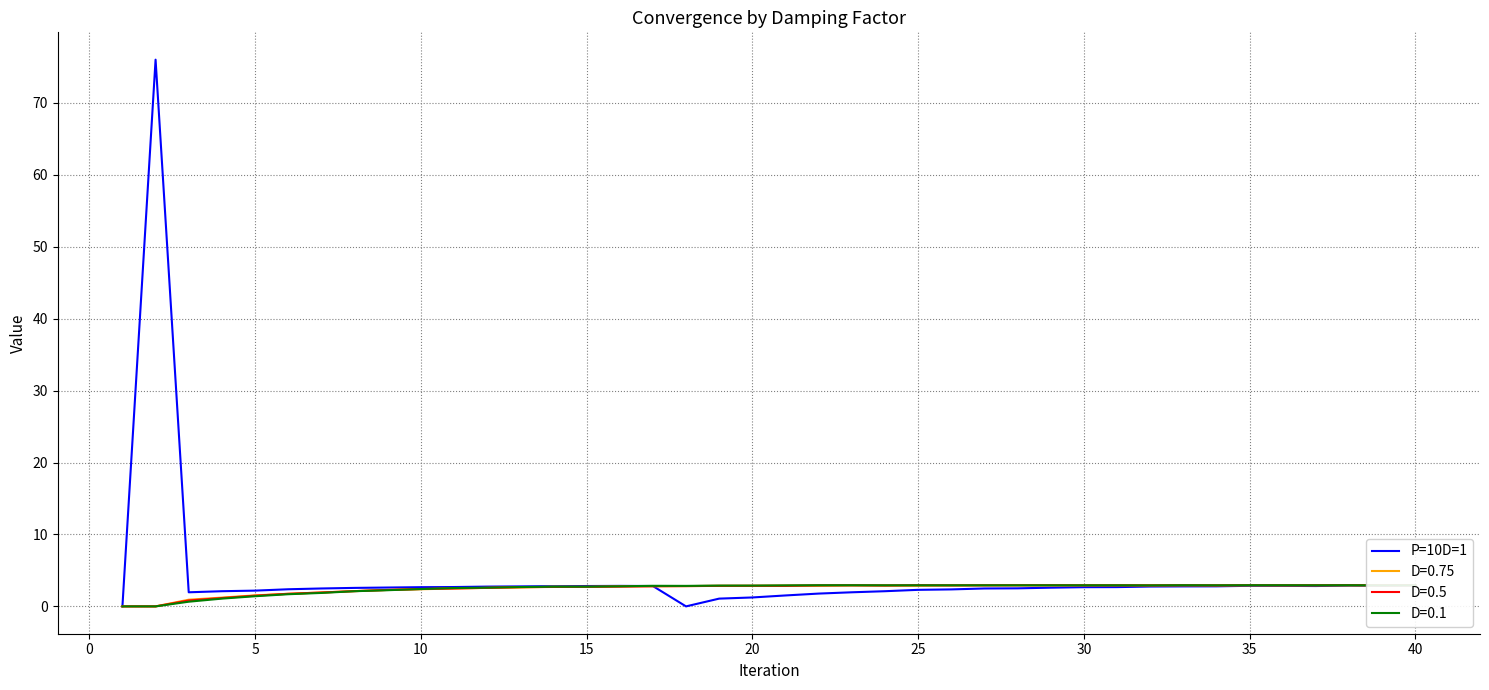

What is the change in value from 30 to 40?

+0.1